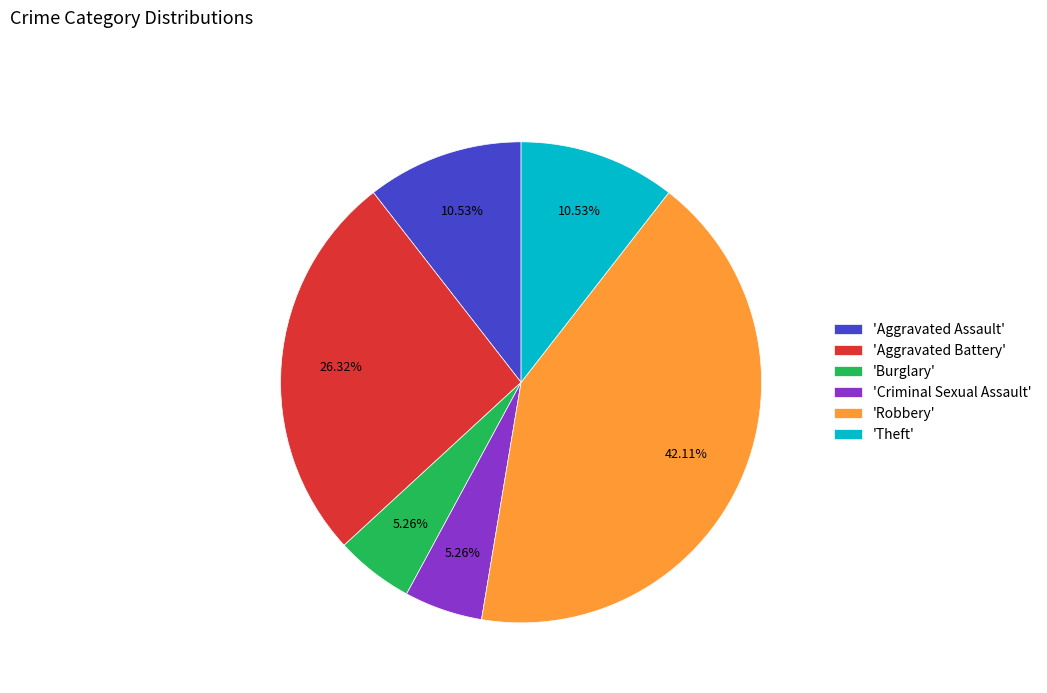

What is the largest slice in the pie chart?

'Robbery'